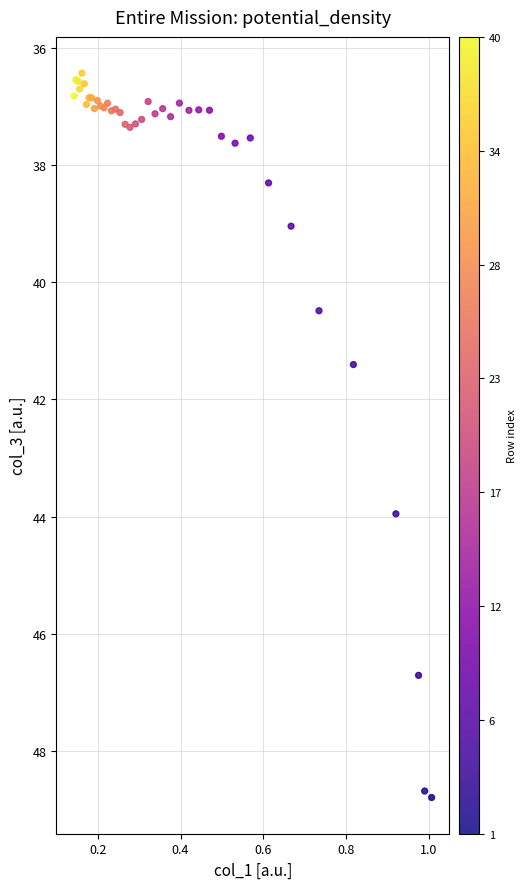

What Y value in the scatter plot is closest to 42?

41.4